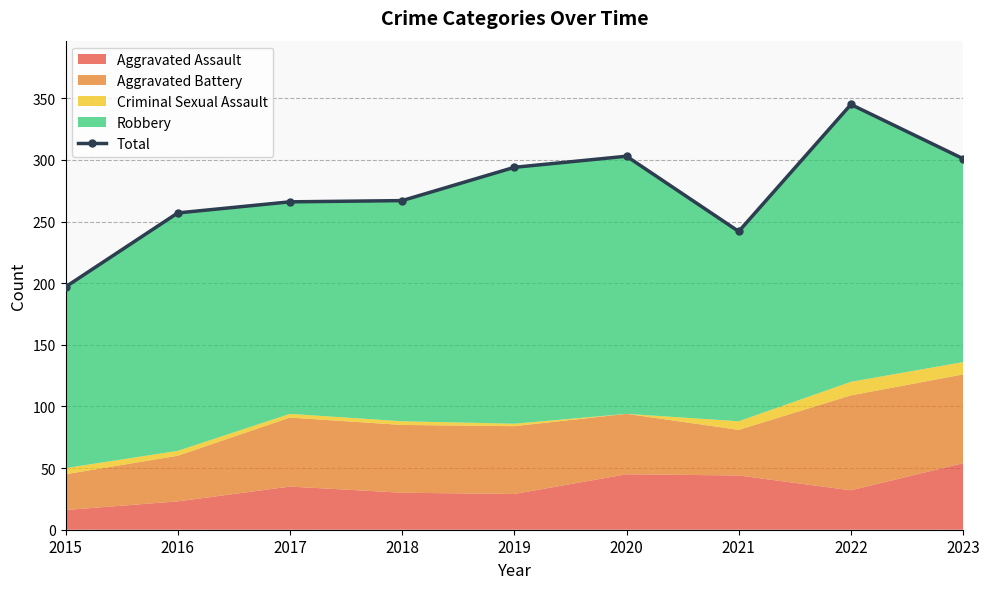

What is the difference between the second highest and second lowest values?

61